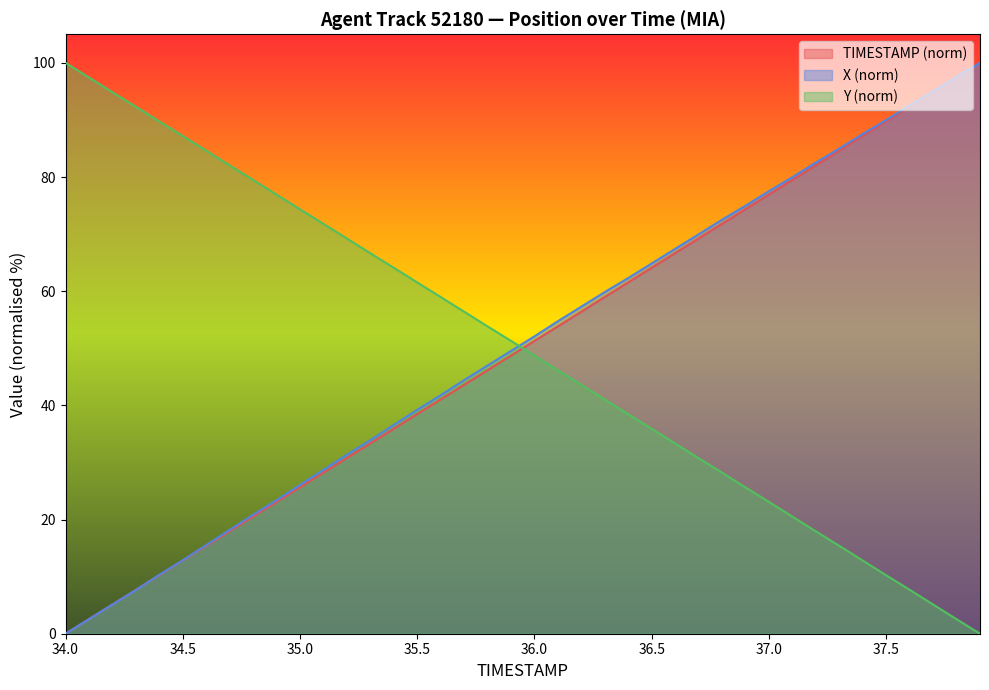

How many categories are shown in the chart?

40